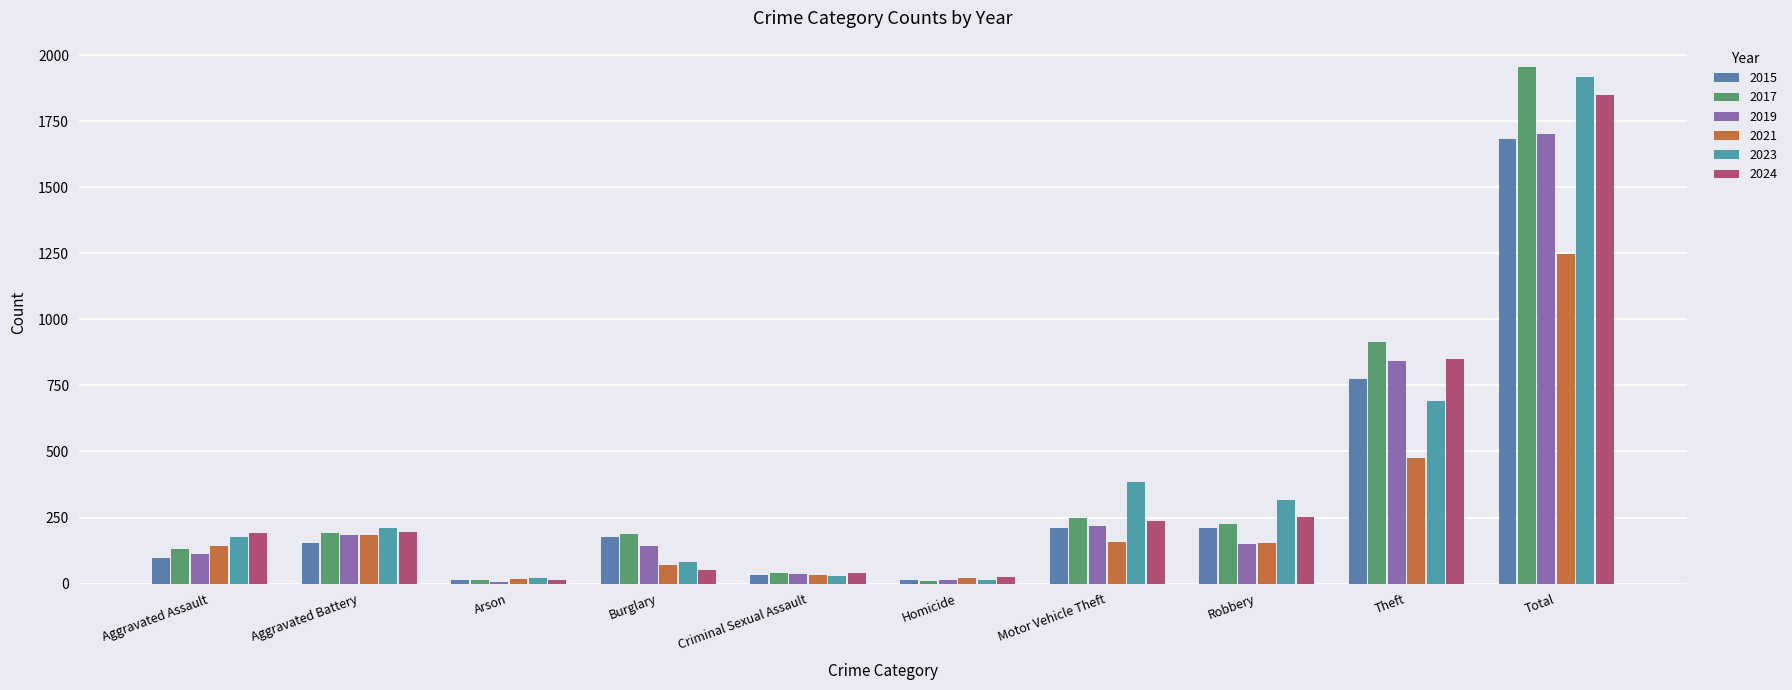

What is the maximum value shown in the chart?

1957